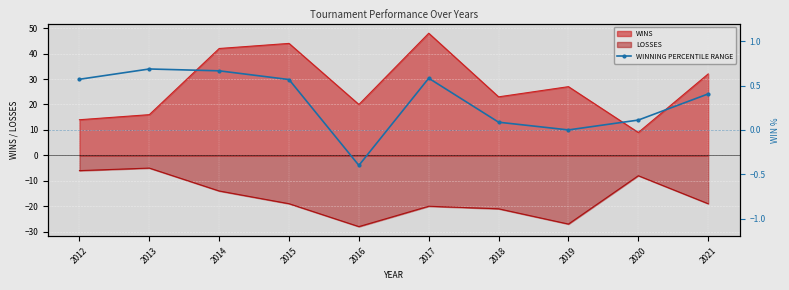

Rank the categories by value from lowest to highest.

2016, 2019, 2018, 2020, 2021, 2015, 2012, 2017, 2014, 2013